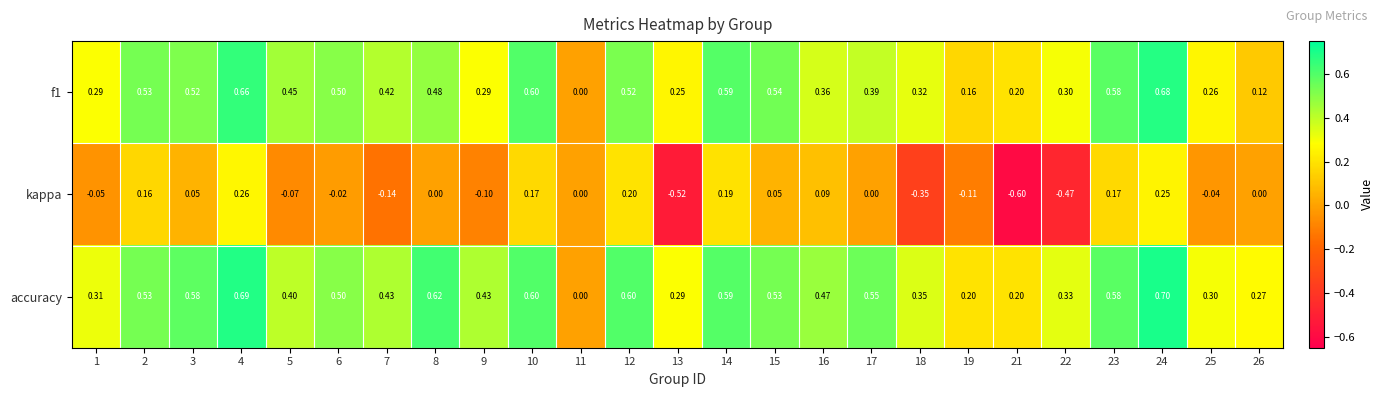

Between 4 and 21, which series saw the biggest shift?

kappa